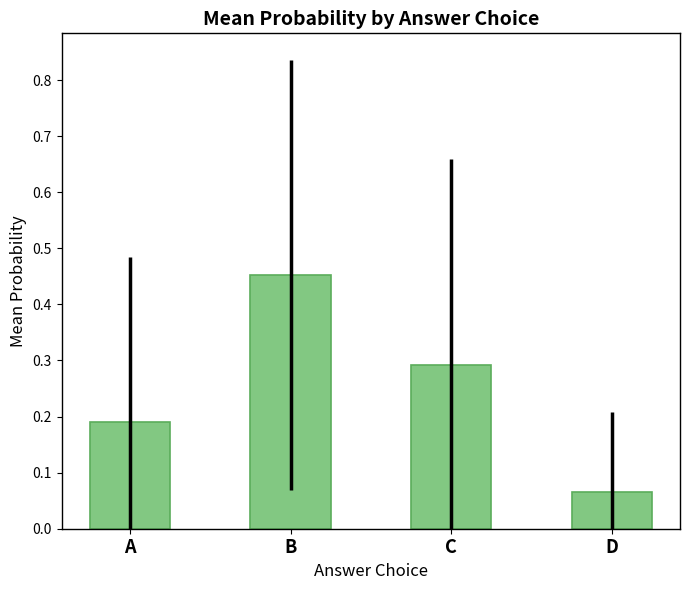

How many bars are there in total?

4